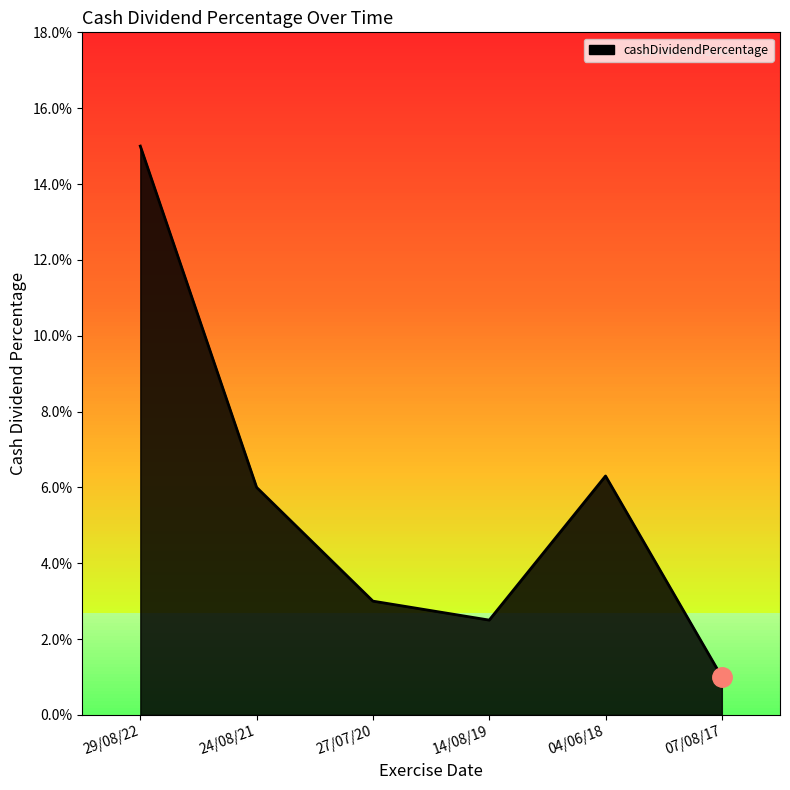

Does the chart have visible grid lines?

No